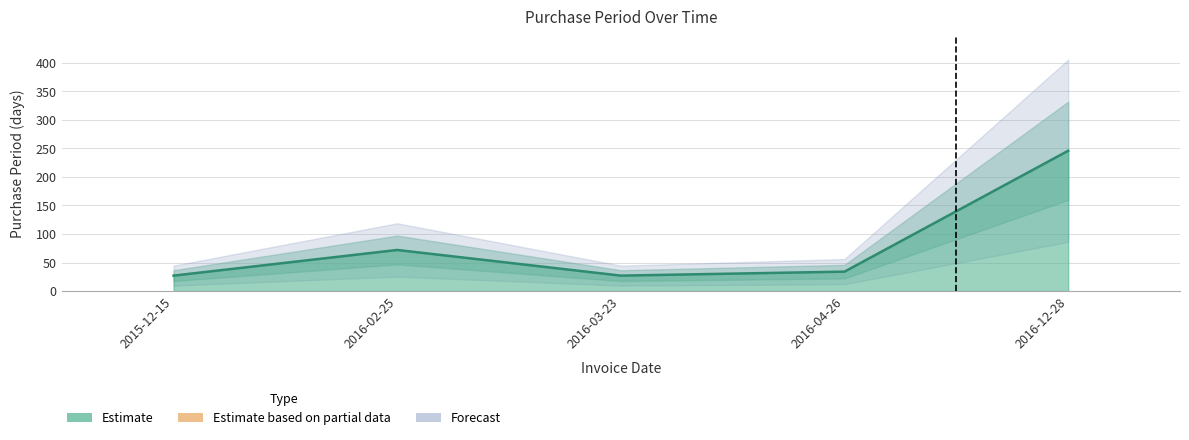

How many categories are shown in the chart?

5